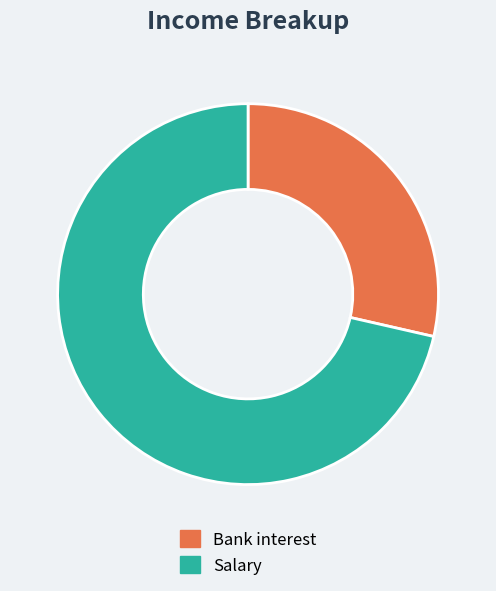

Which category has the smallest portion of the pie?

Bank interest